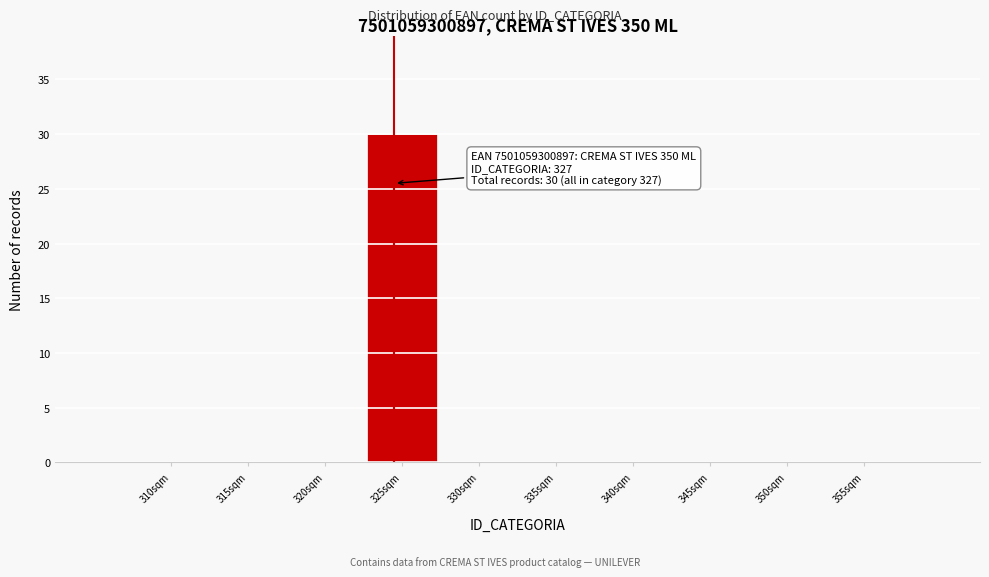

Reading left to right, transcribe all the data shown in this chart.

310sqm=0	315sqm=0	320sqm=0	325sqm=30	330sqm=0	335sqm=0	340sqm=0	345sqm=0	350sqm=0	355sqm=0